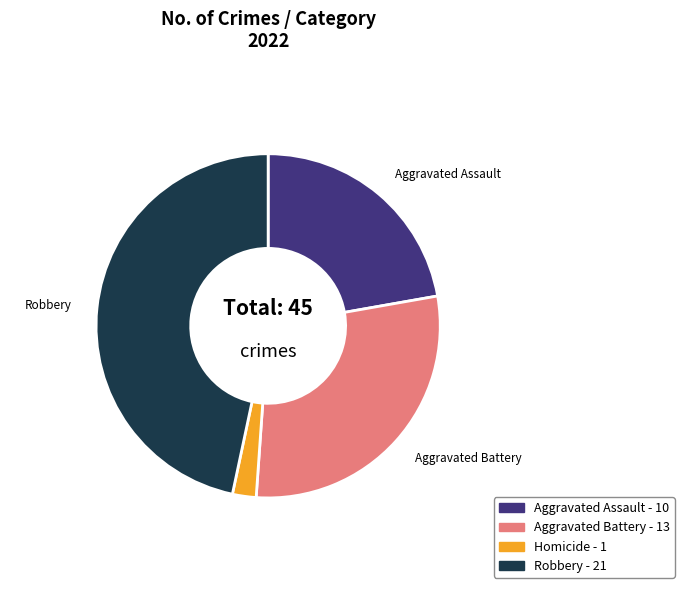

Is there any slice that represents more than half of the pie?

No